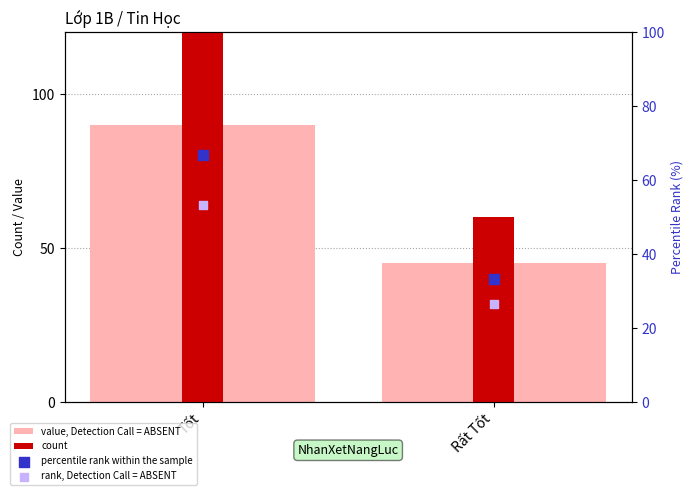

What is the total value across all series at Rất Tốt?

164.9